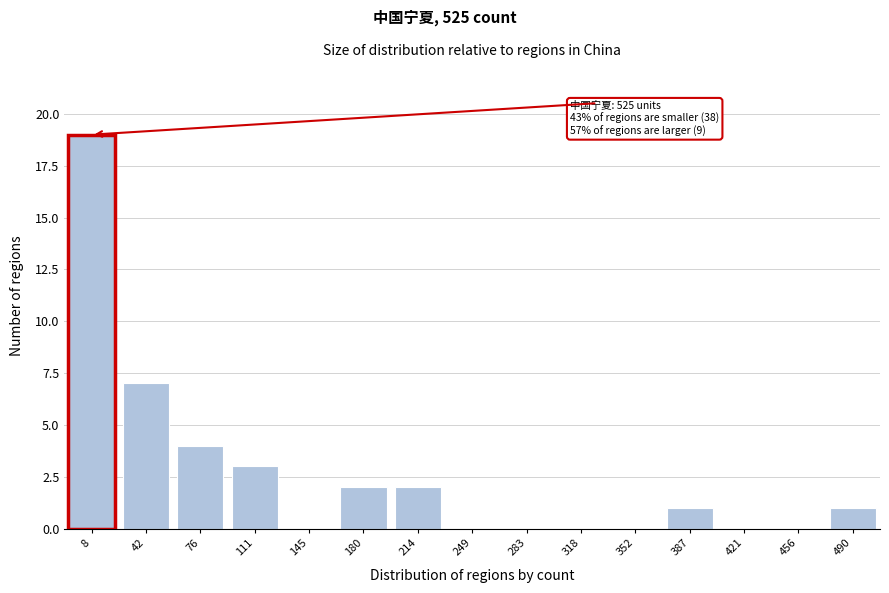

Reading right to left, transcribe all the data shown in this chart.

490=1	456=0	421=0	387=1	352=0	318=0	283=0	249=0	214=2	180=2	145=0	111=3	76=4	42=7	8=19